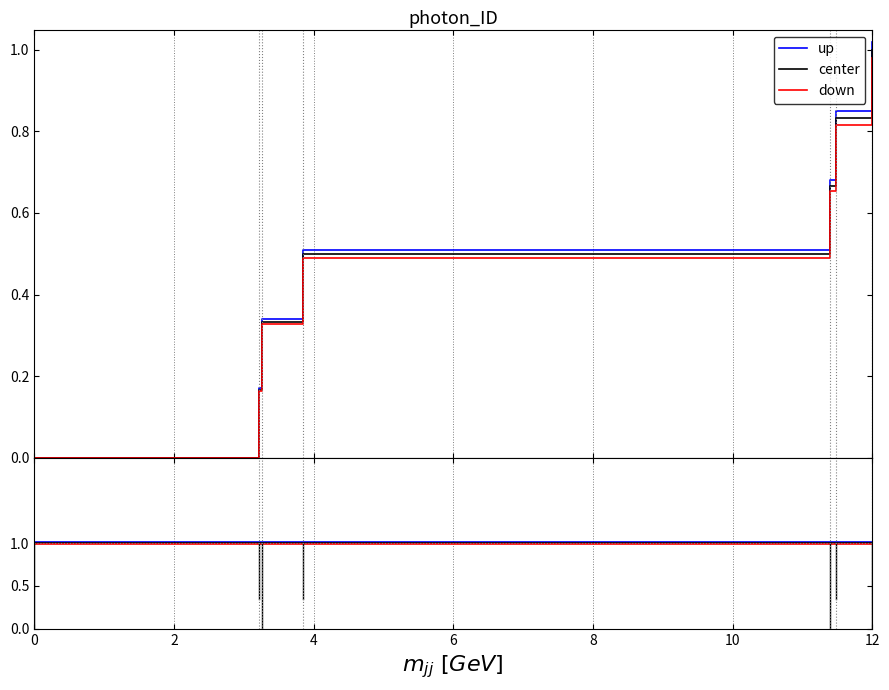

True or false: up and center cross at least once.

False